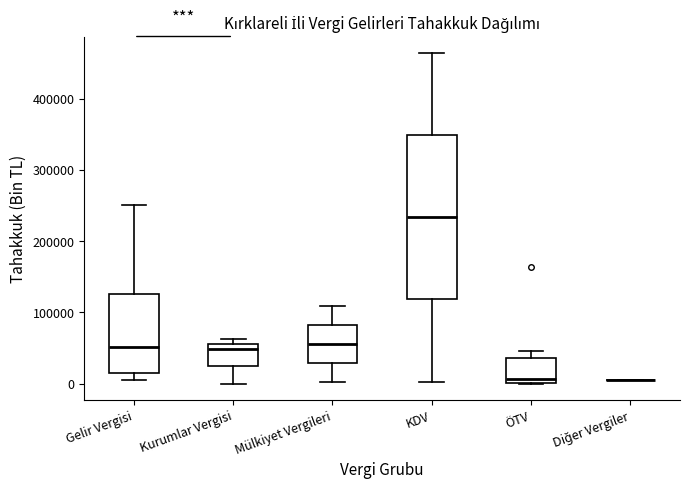

Which box is the tallest, from its lower edge to its upper edge?

KDV